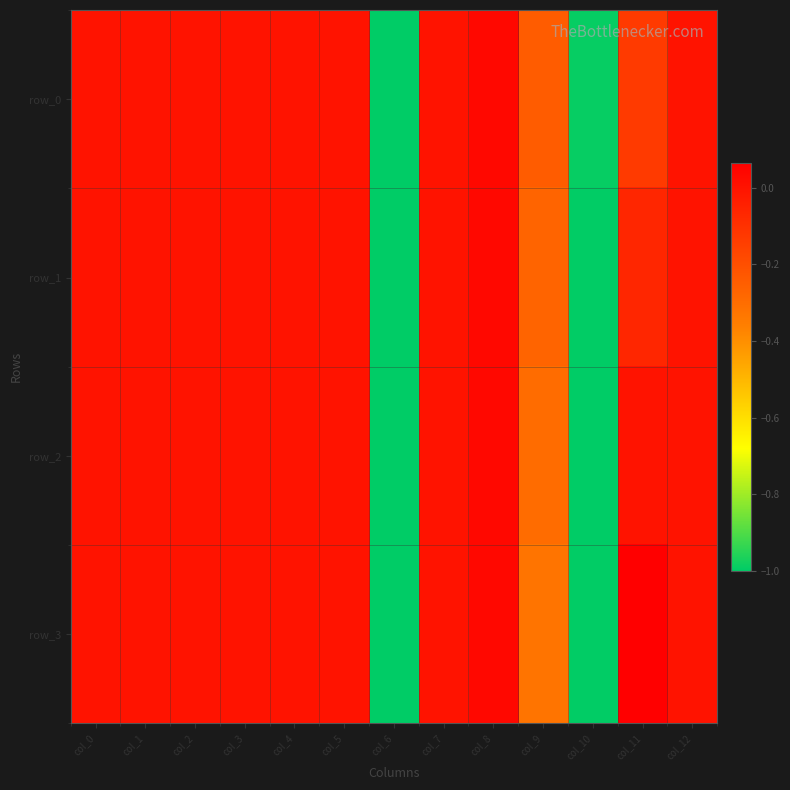

List the labels in order of row_3 value, largest first.

col_11, col_8, col_0, col_1, col_2, col_3, col_4, col_5, col_7, col_12, col_9, col_10, col_6